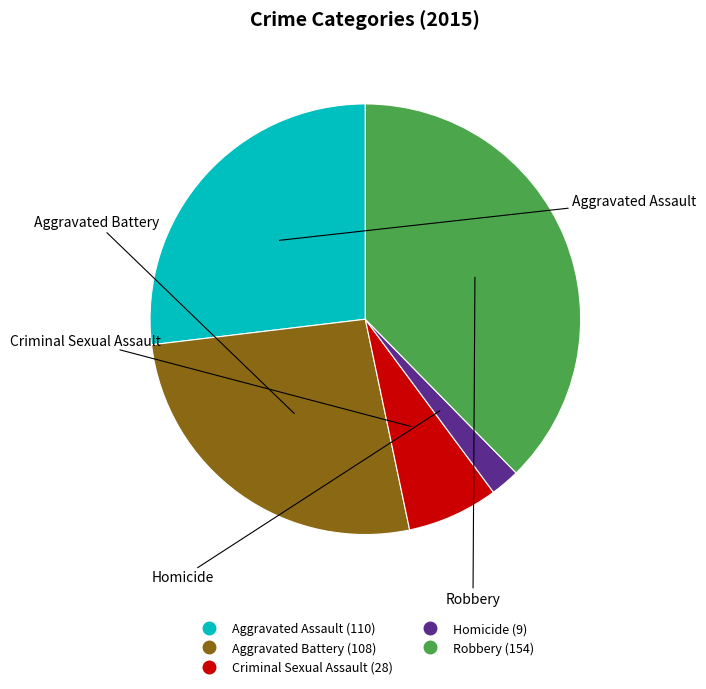

Count the number of slices in the pie.

5